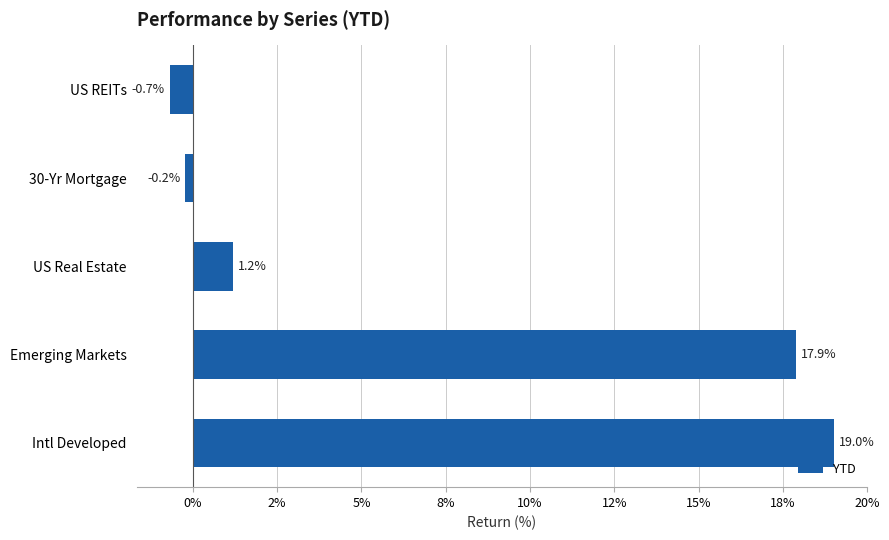

Does the chart contain stacked bars?

No